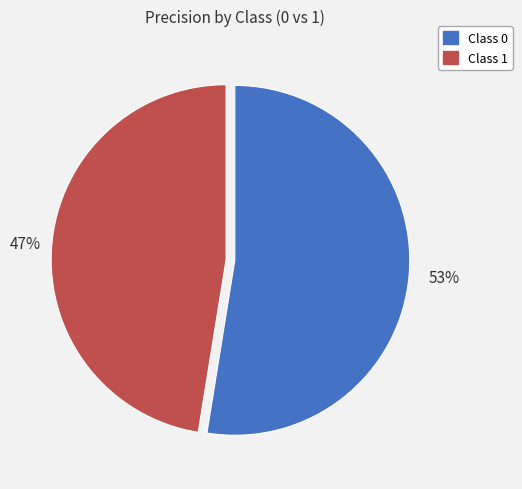

To the nearest percent, what is the average slice percentage?

50%